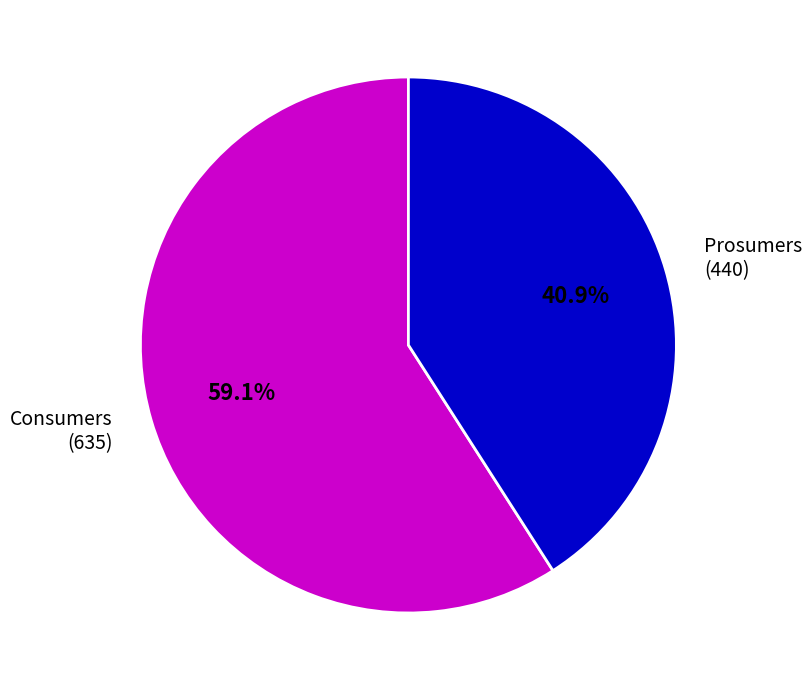

Approximately how many times larger is the value at Consumers (635) compared to Prosumers (440)?

1.4